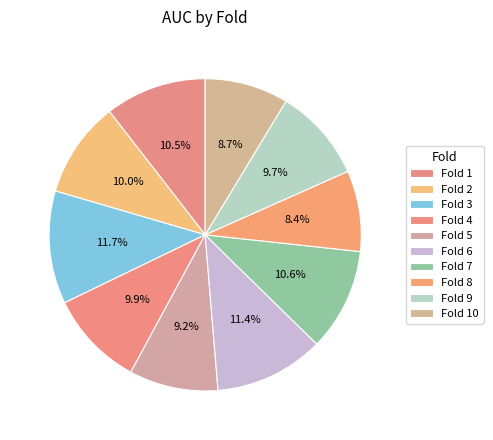

Rank the categories by value from highest to lowest.

Fold 3, Fold 6, Fold 7, Fold 1, Fold 2, Fold 4, Fold 9, Fold 5, Fold 10, Fold 8